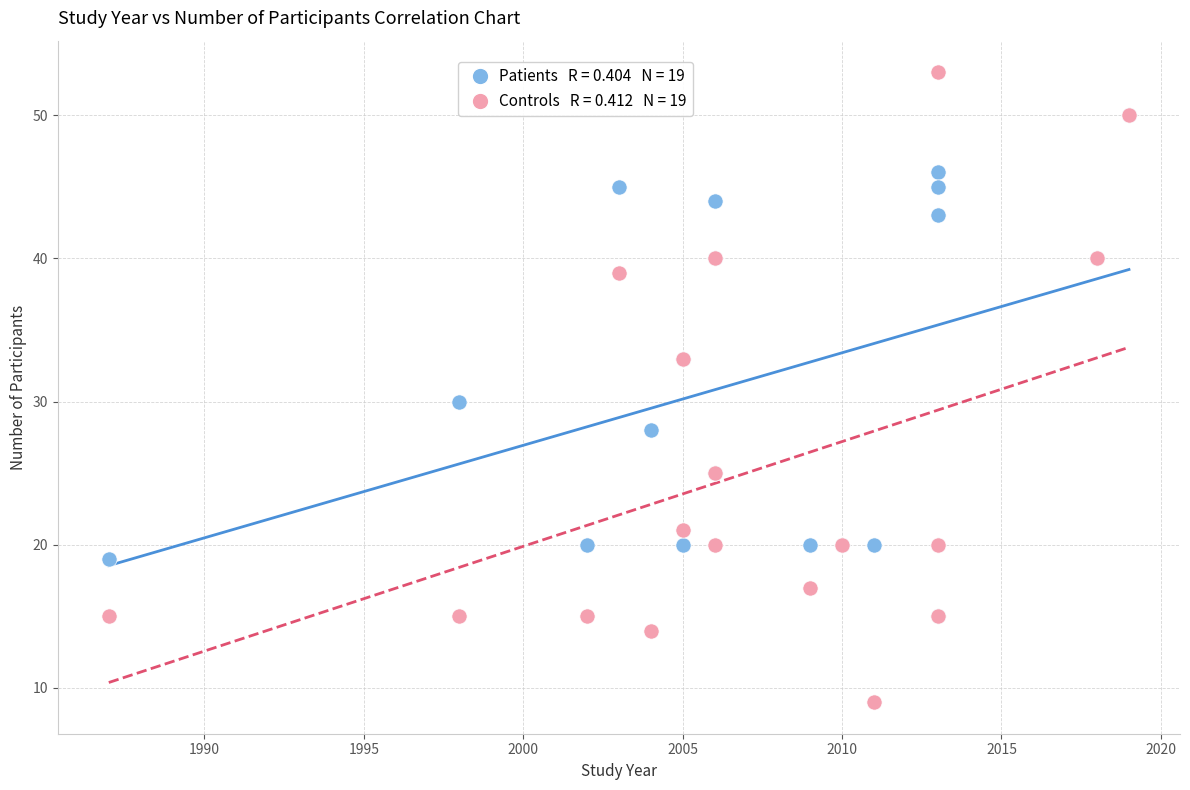

Across all series, what Y value is closest to 31?

30